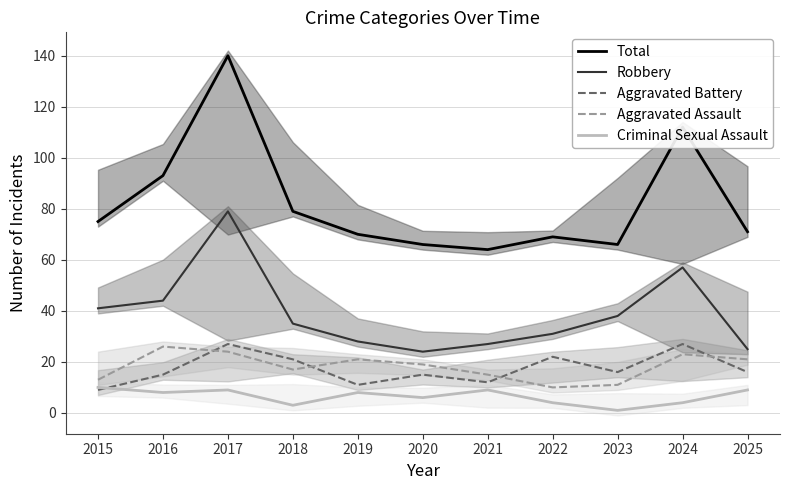

Where is the first local maximum for Criminal Sexual Assault?

2017